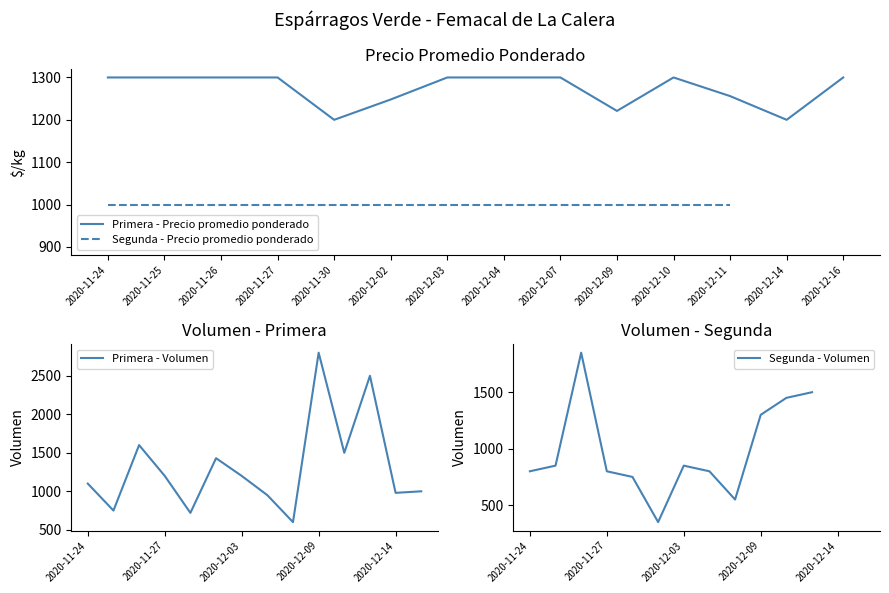

How many intersections are there between Primera - Precio promedio ponderado and Segunda - Volumen?

3